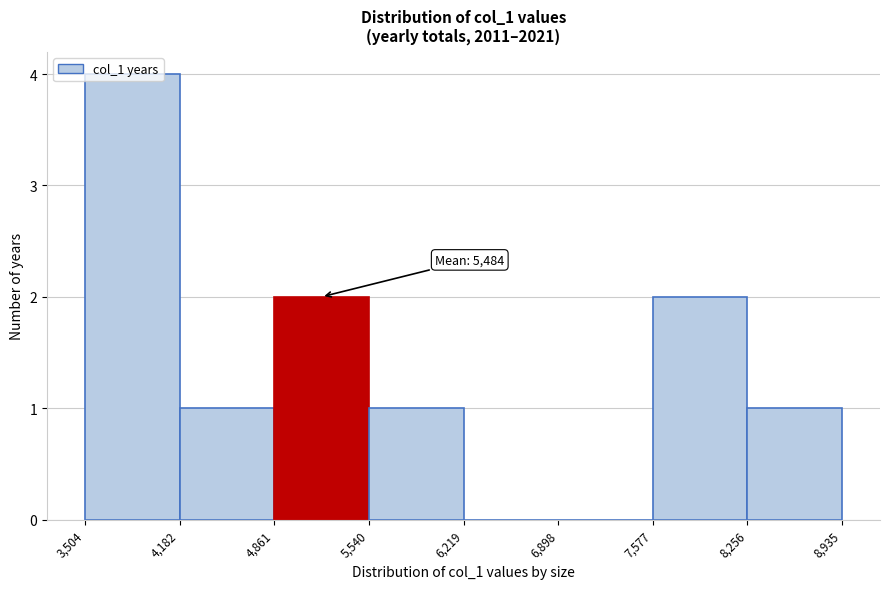

Over which range of the x-axis is the bar tallest?

3,504 to 4,182